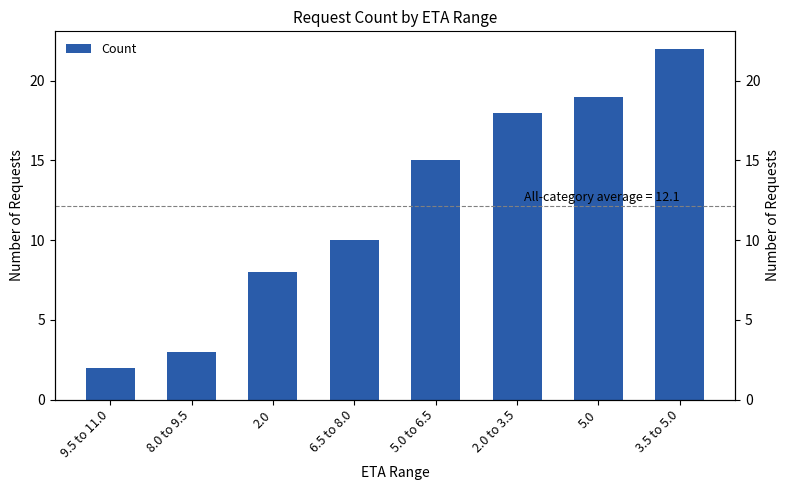

Are the bars grouped side by side (vs. stacked)?

No